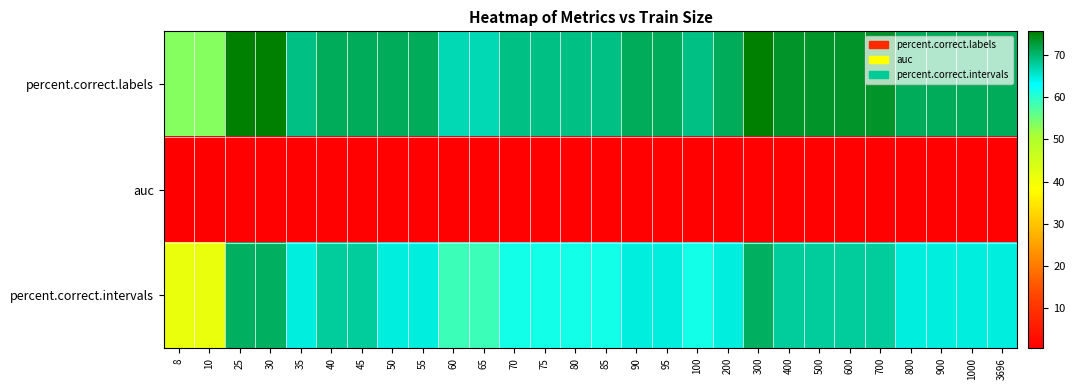

At how many categories does at least one series exceed 69?

18